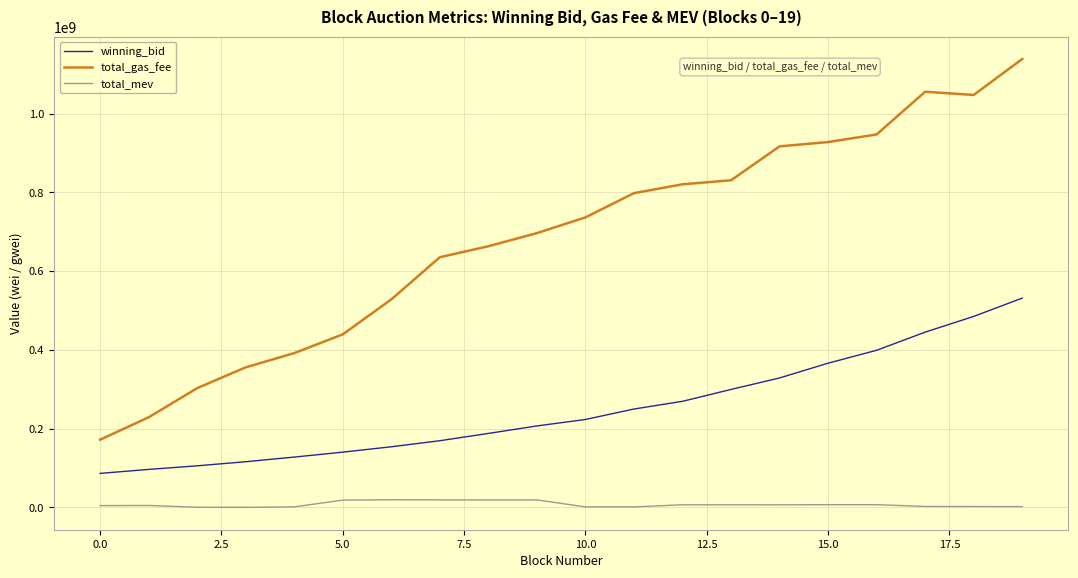

True or false: winning_bid and total_gas_fee intersect in this chart.

False